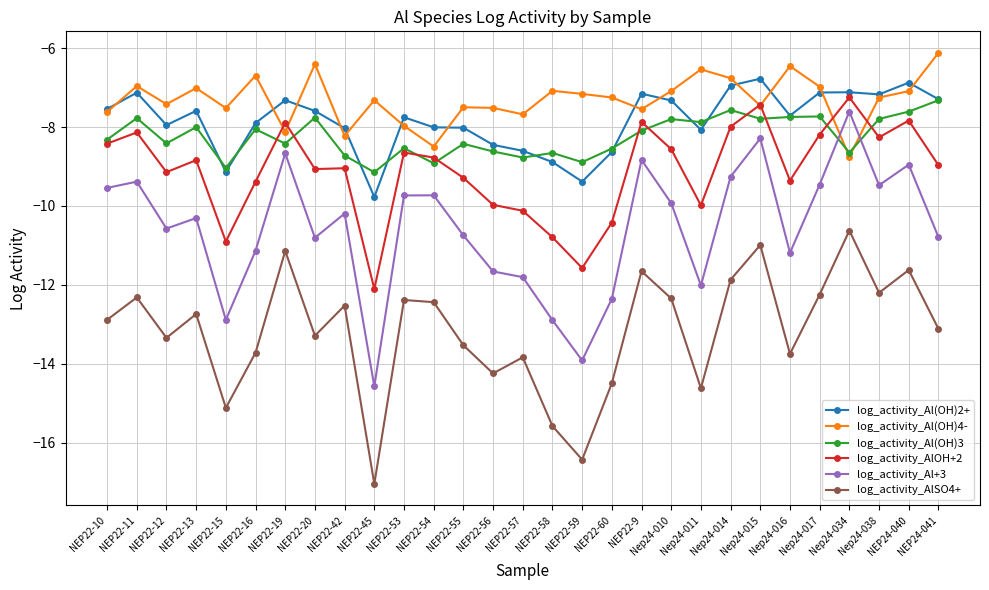

Which series changed the most between NEP22-12 and NEP22-15?

log_activity_Al+3